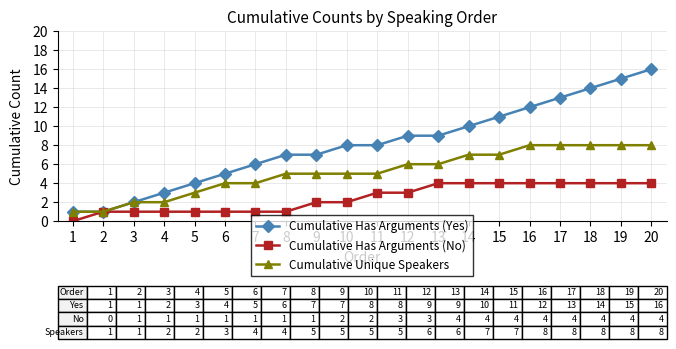

How many values in Cumulative Has Arguments (No) are above zero?

19